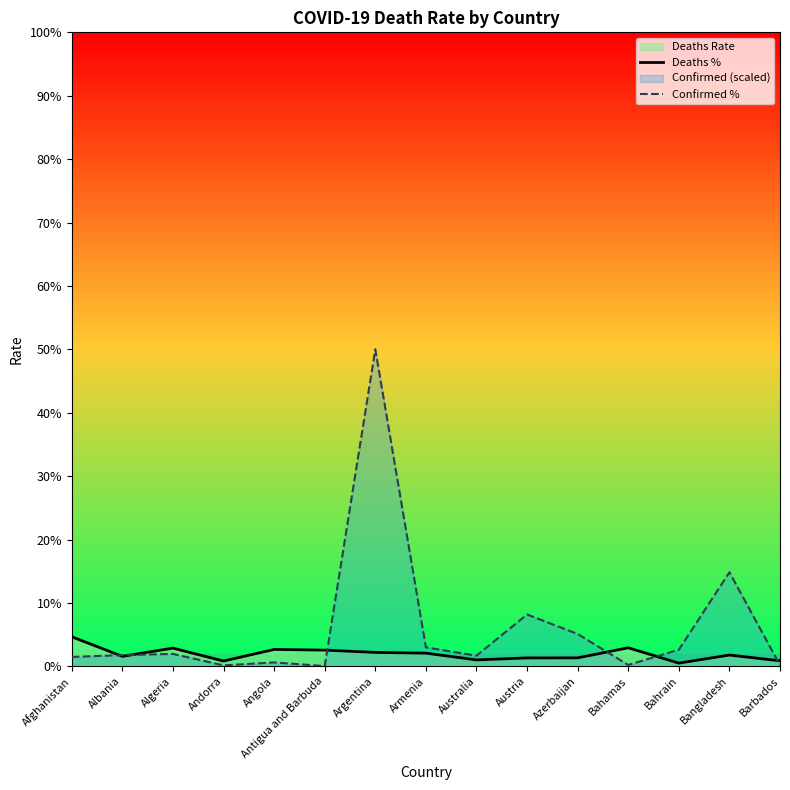

Which series has the largest total across all categories?

Confirmed %